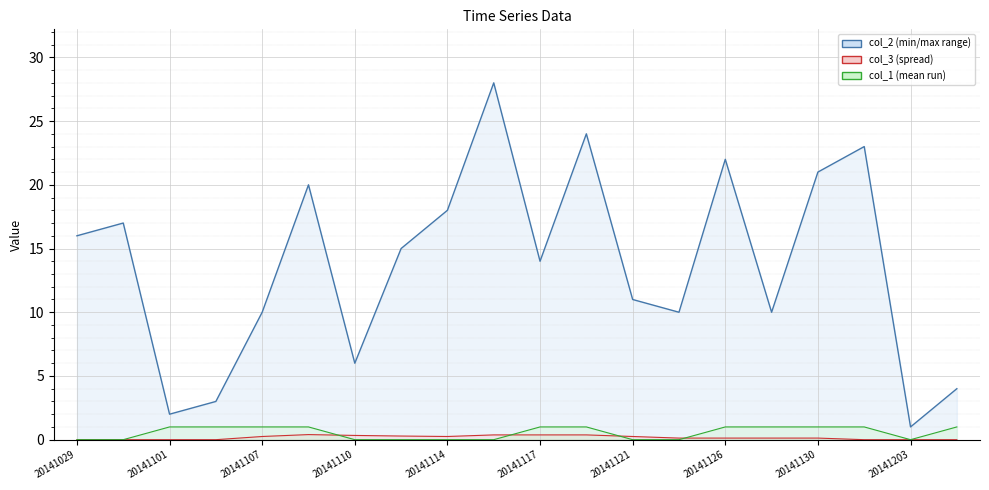

What is the highest value of the col_2 series?

28.0